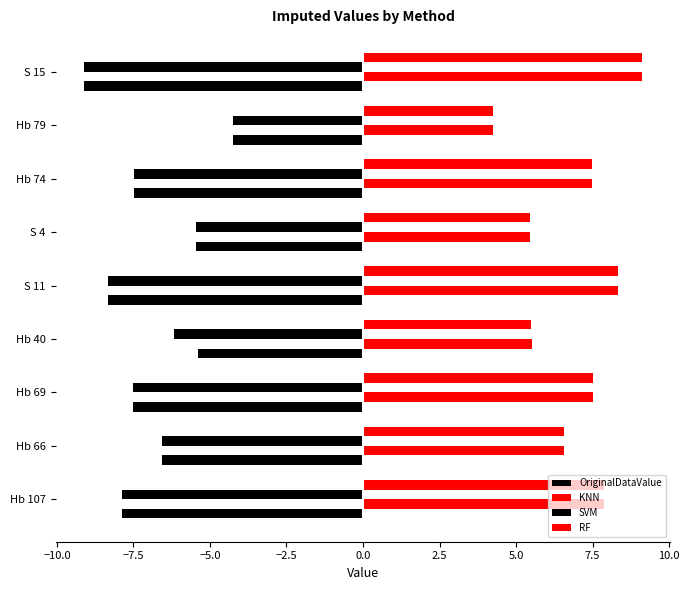

What is the minimum value for OriginalDataValue?

-9.1